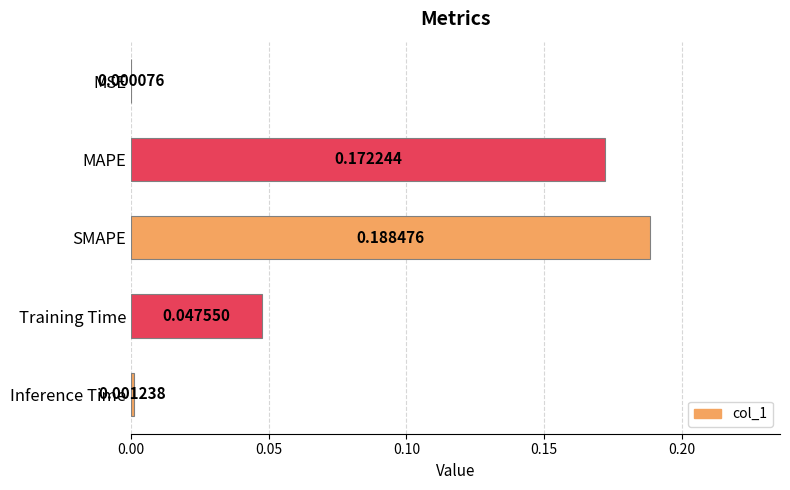

Which has a higher value, Training Time or Inference Time?

Training Time